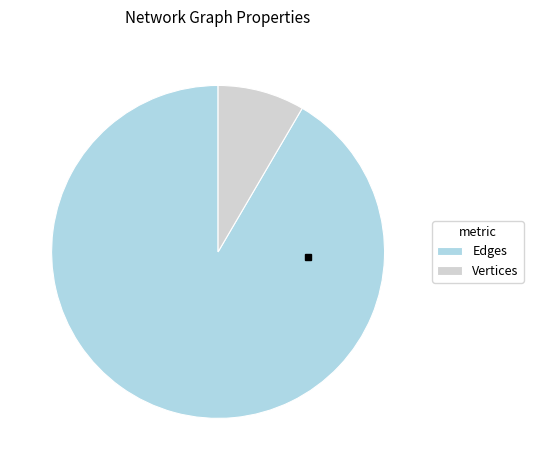

Is it true that Density is 0% of the pie?

True